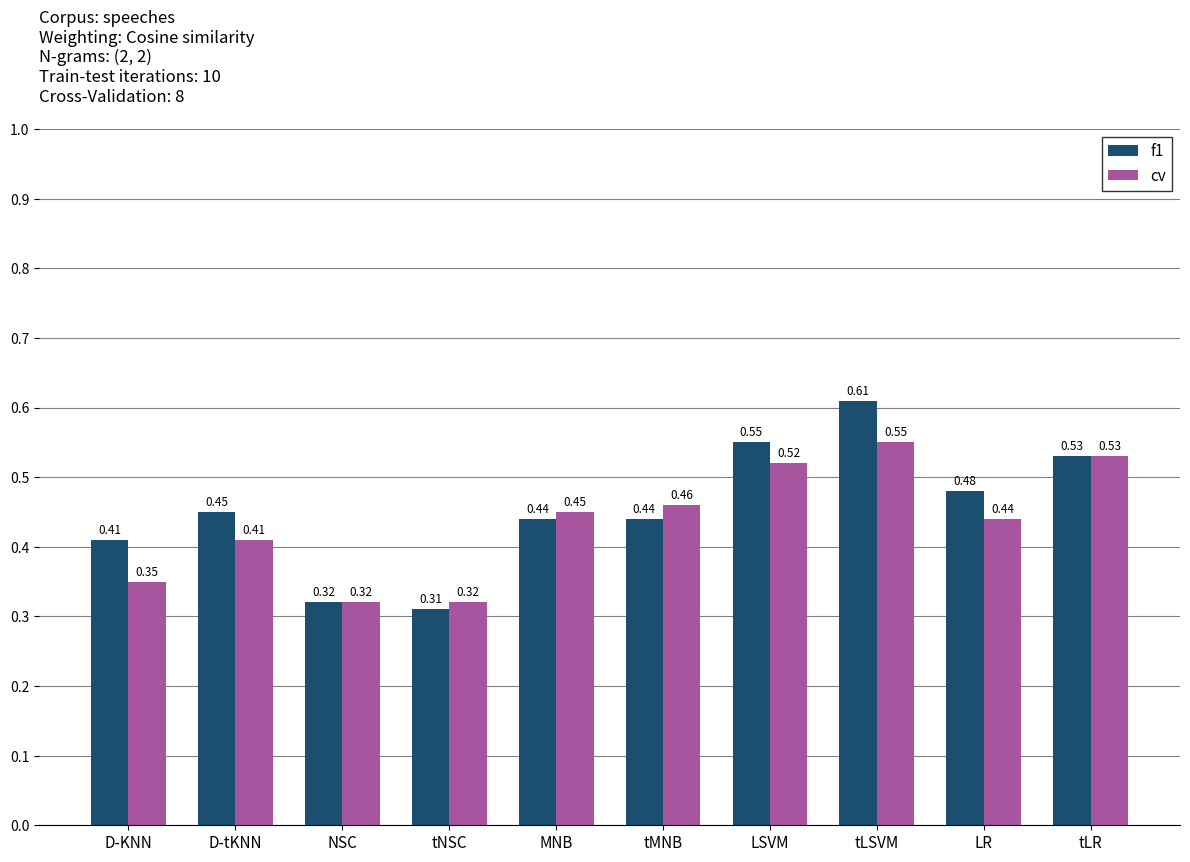

At which label is f1 closest to 0?

tNSC